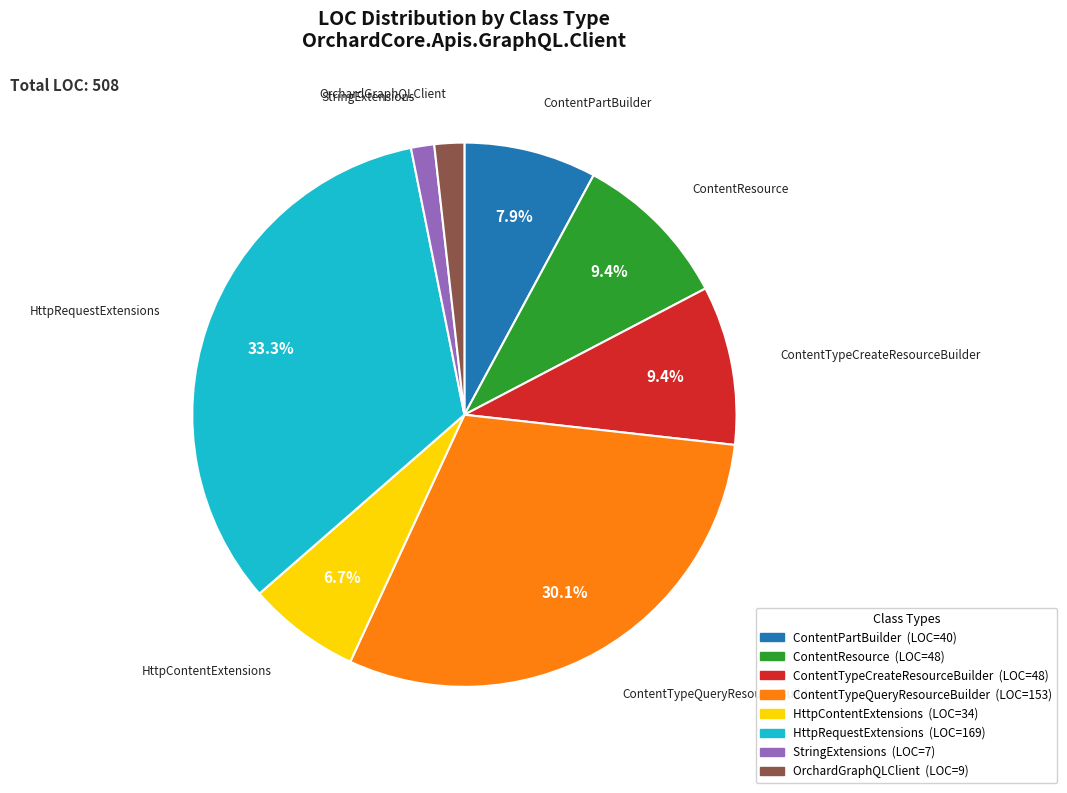

Between ContentTypeQueryResourceBuilder (LOC=153) and StringExtensions (LOC=7), which is larger?

ContentTypeQueryResourceBuilder (LOC=153)